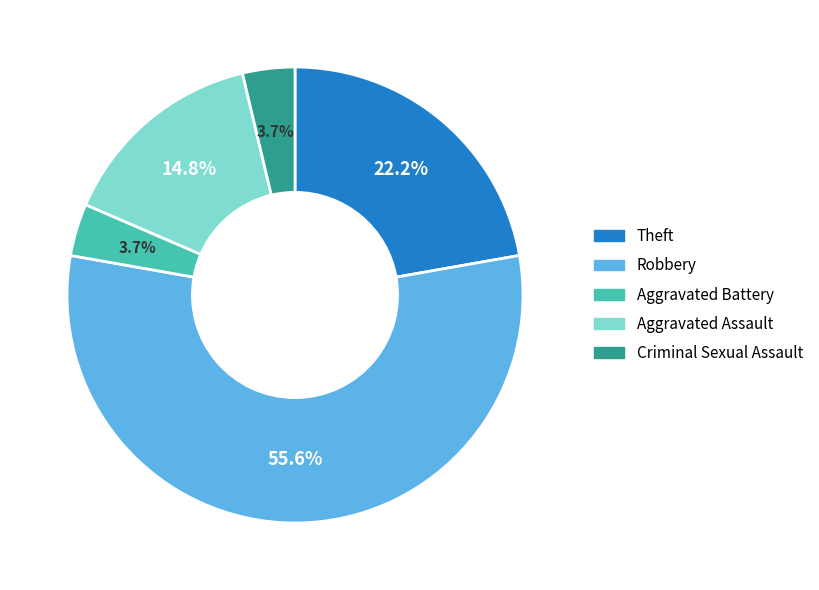

To the nearest percent, what is the difference between the Aggravated Assault and Theft slice percentages?

7%